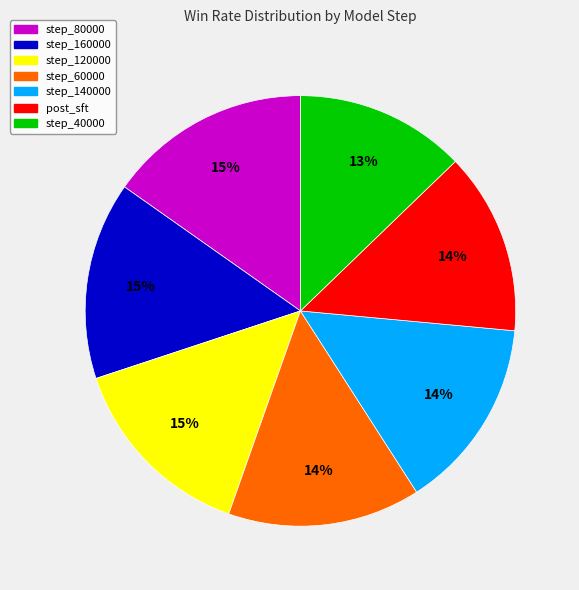

Is there a majority slice in this chart?

No